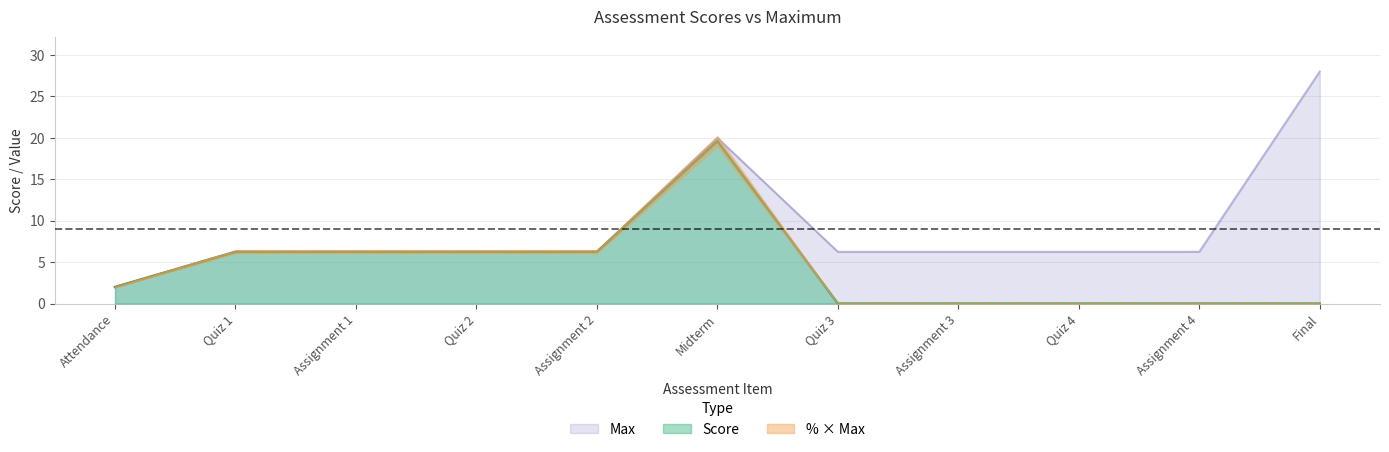

What value does the Score series have at Attendance?

2.0